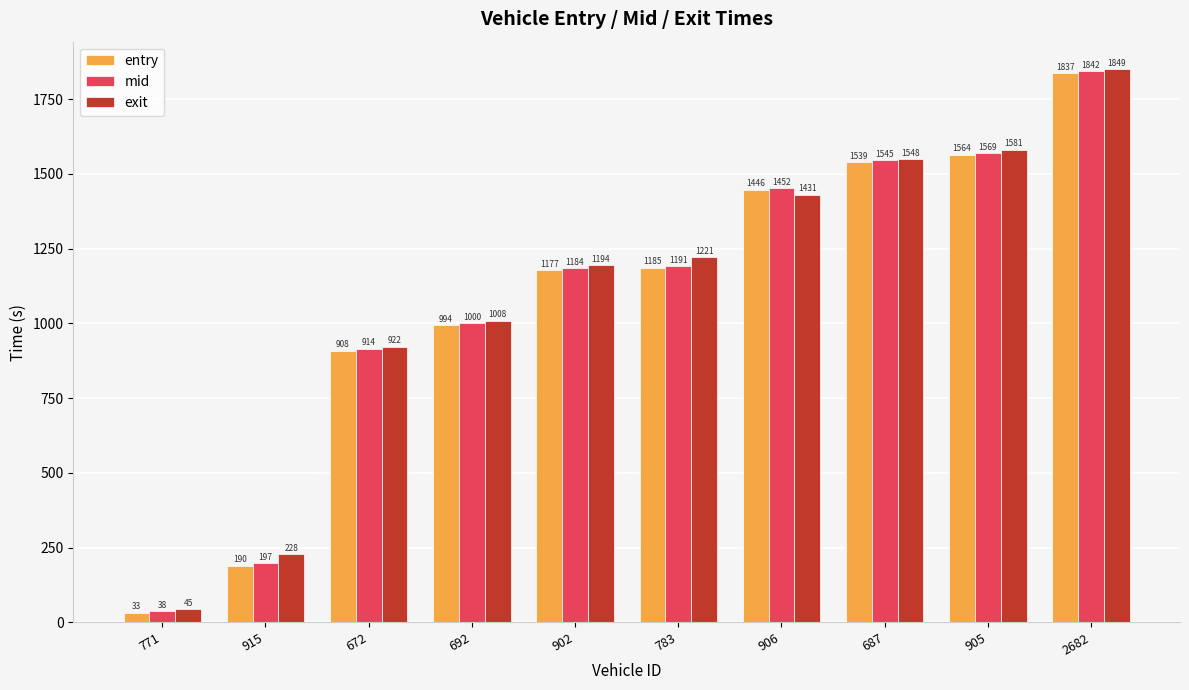

What is the difference between the highest and lowest values at 771?

12.0